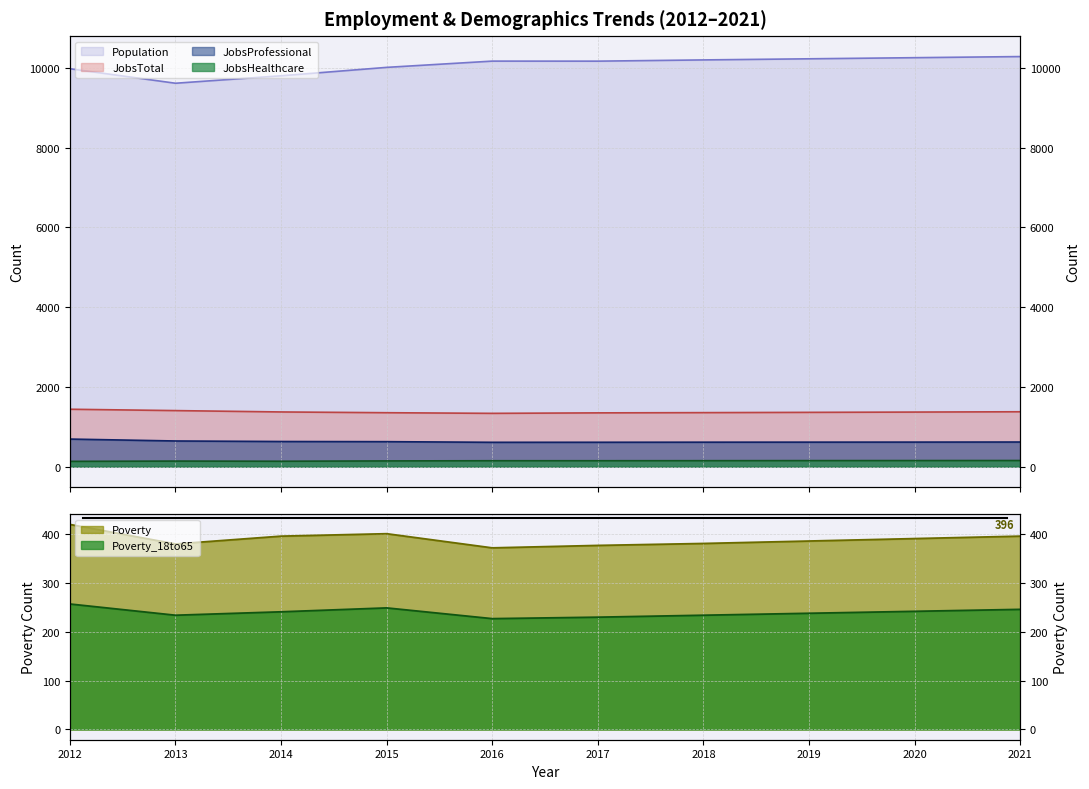

What is the total value across all series at 2013?

12415